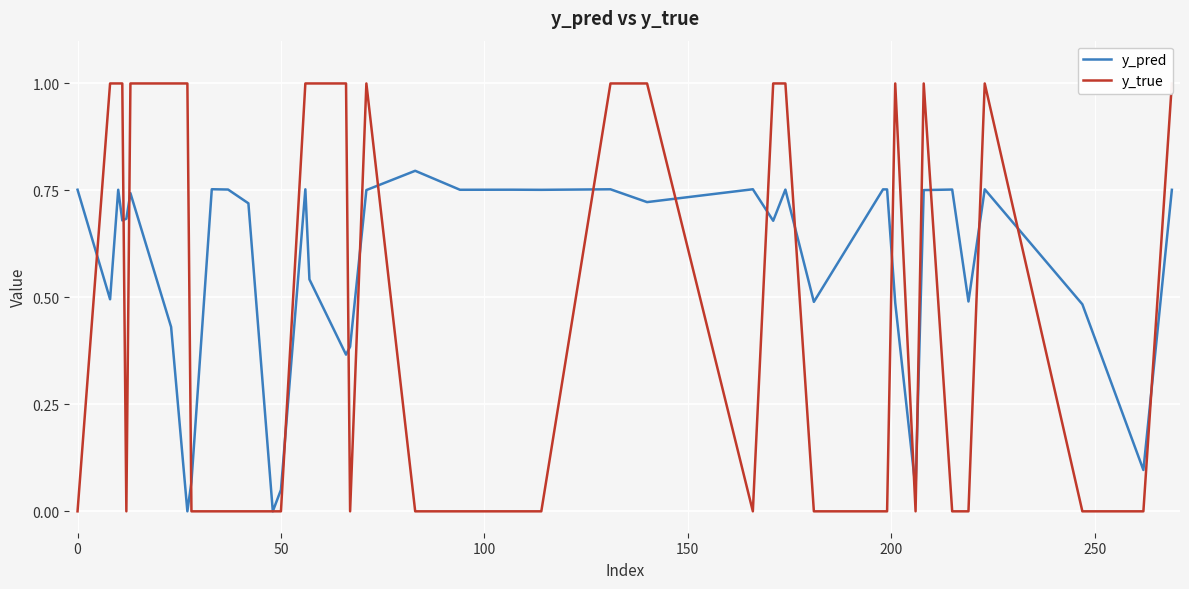

At how many categories does at least one series exceed 0?

40